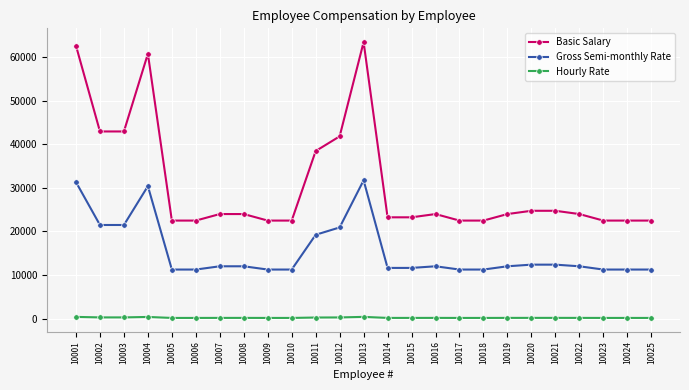

True or false: Basic Salary and Gross Semi-monthly Rate cross at least once.

False